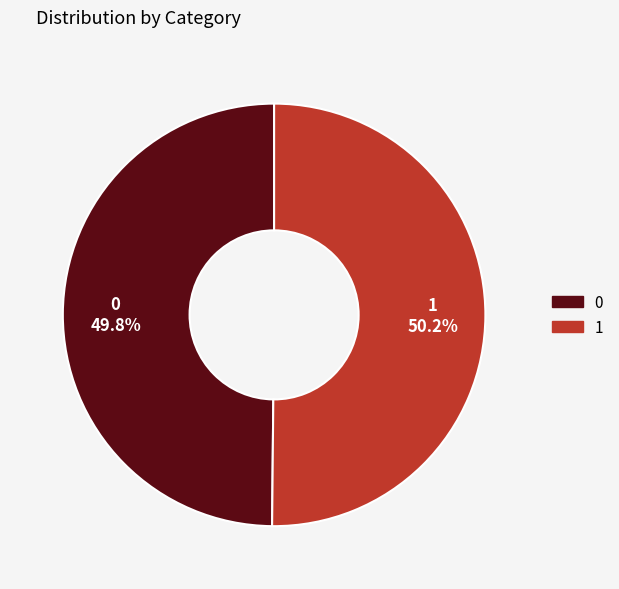

What percentage do 1 and 0 together represent?

100.0%